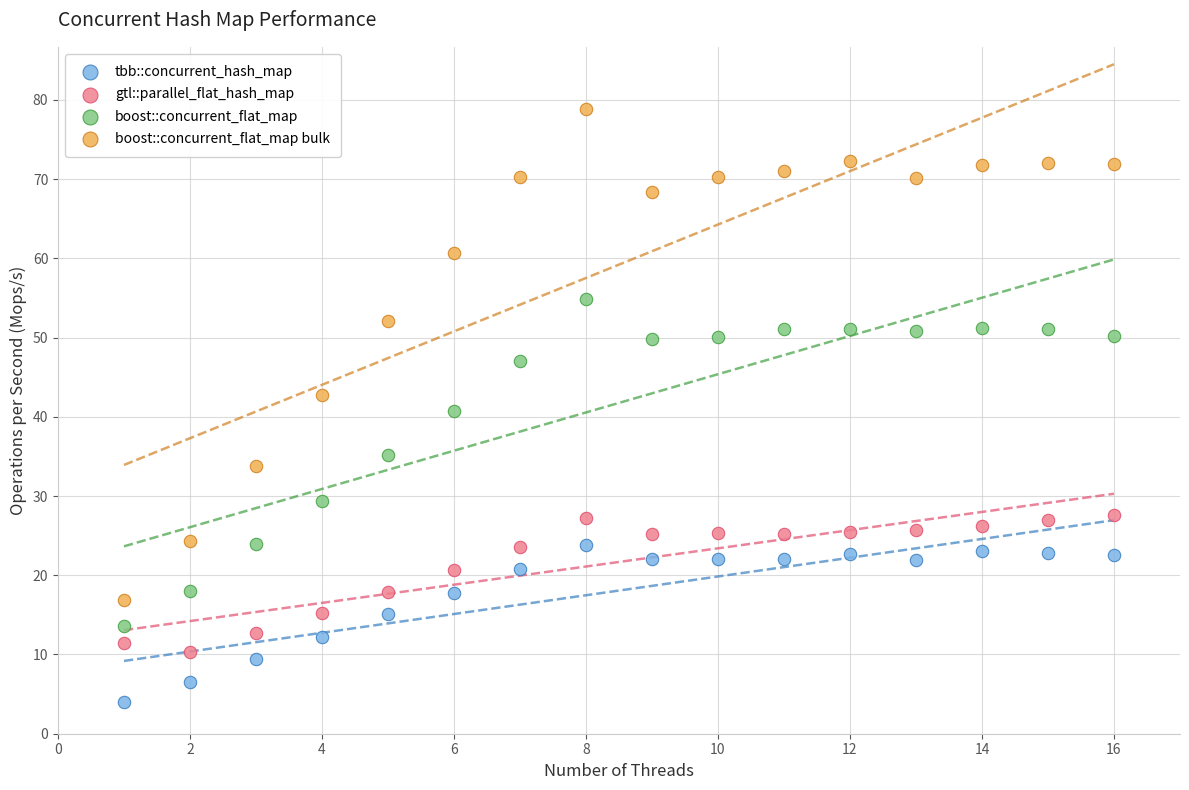

Which series reaches the maximum Y coordinate?

boost::concurrent_flat_map bulk